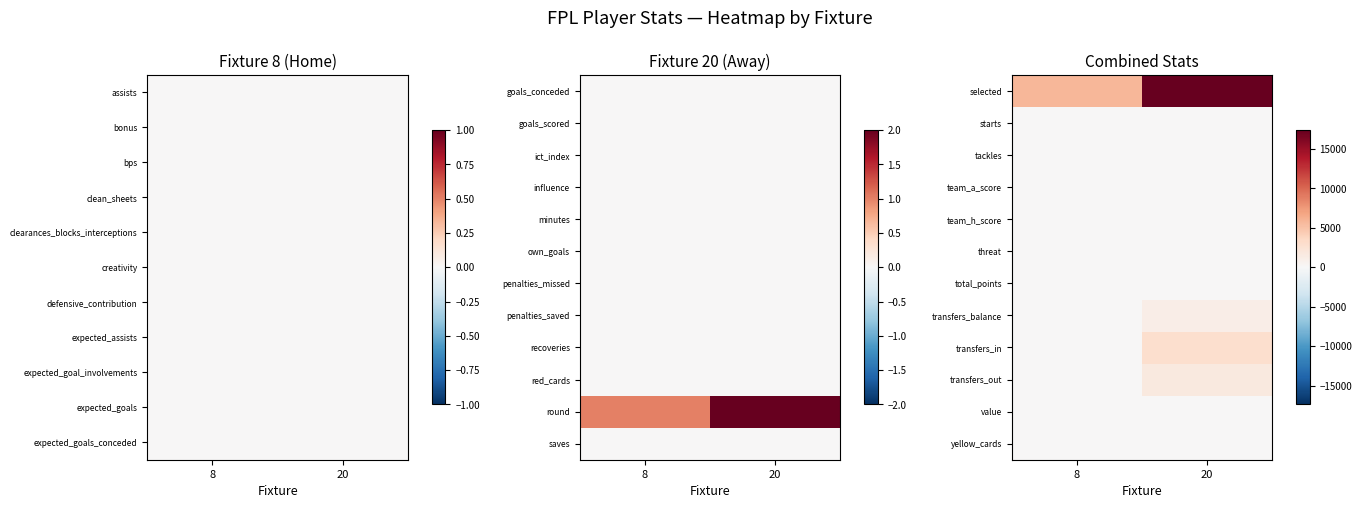

What is the difference between the highest and lowest values at 20?

17381